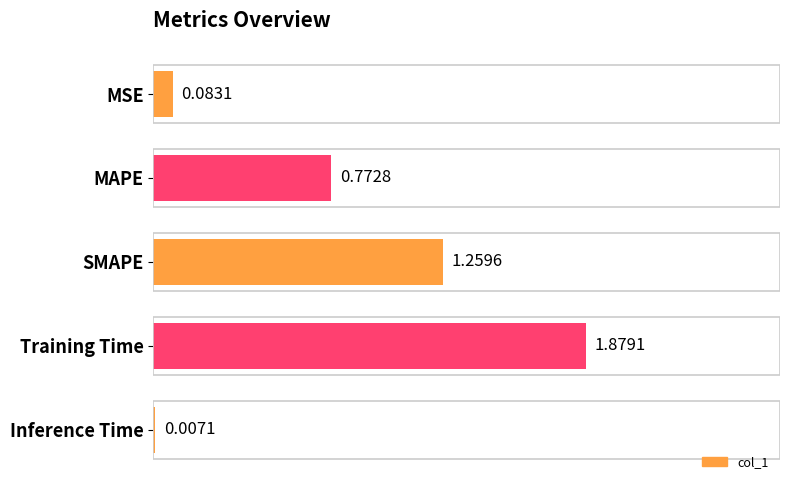

What is the sum of all values?

4.0